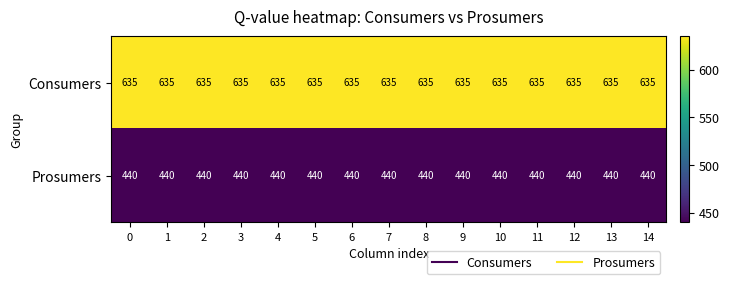

What is the sum of all Prosumers values?

6600